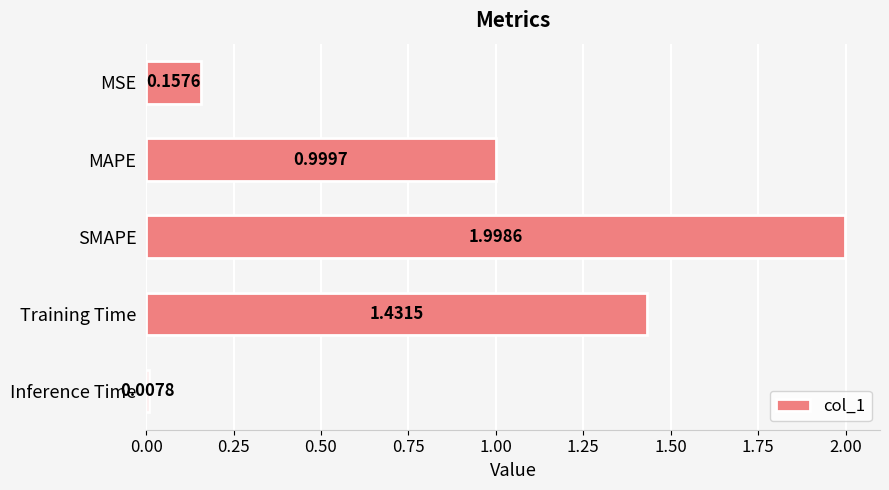

What is the sum of all values?

4.6